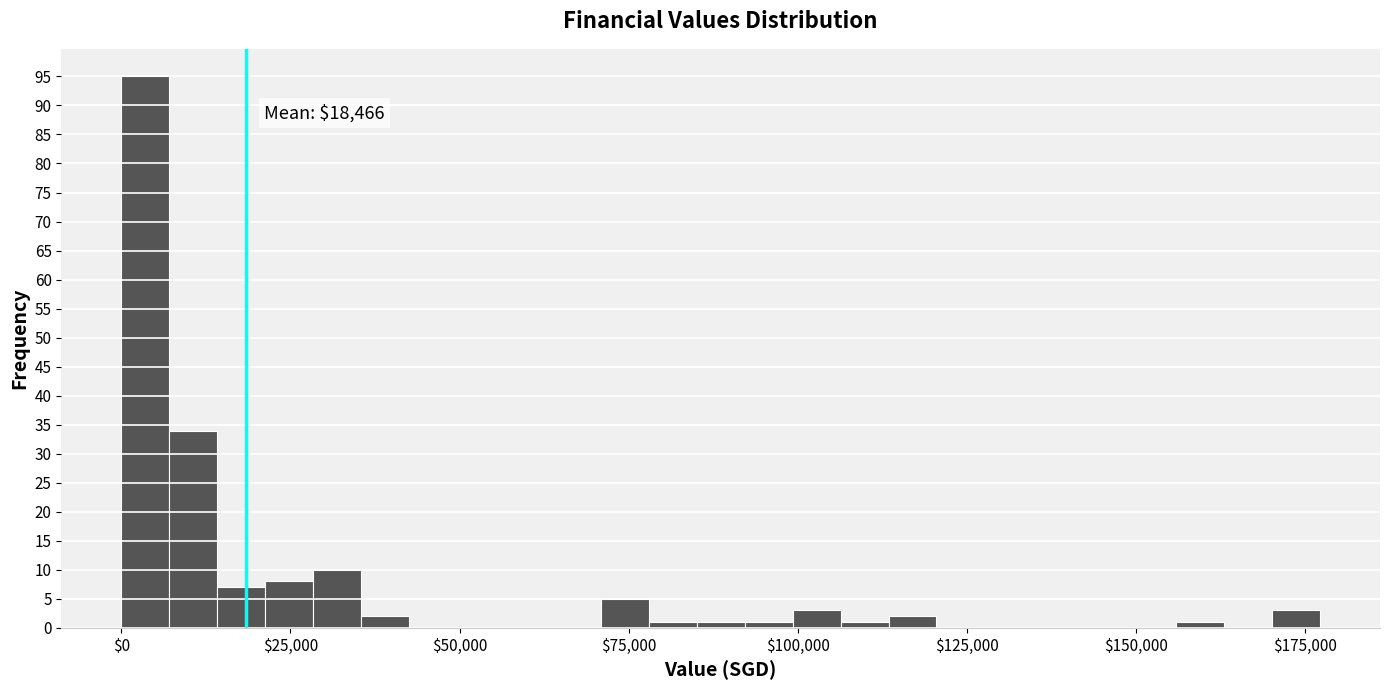

Read against the x-axis, roughly where is the centre of the tallest bar?

5000